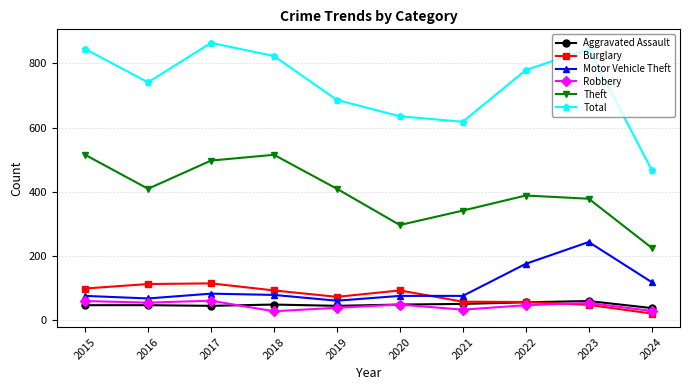

At how many categories does at least one series exceed 571?

9